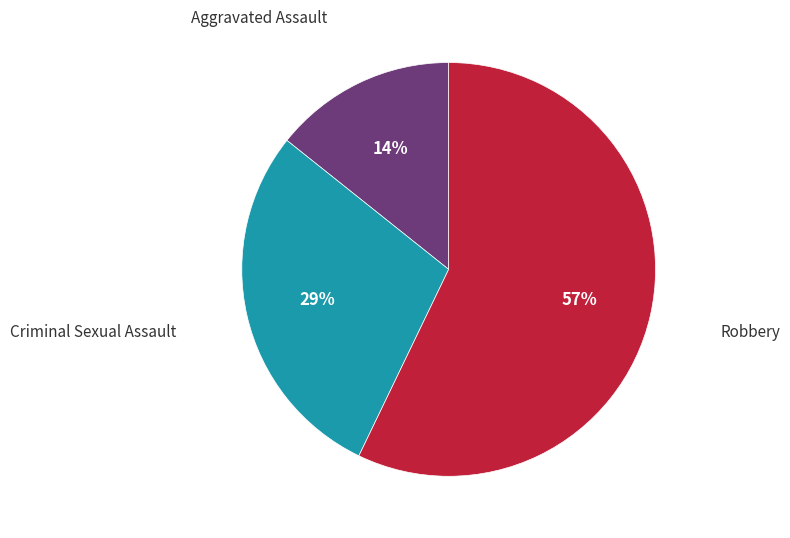

To the nearest percent, what is the average slice percentage?

33%